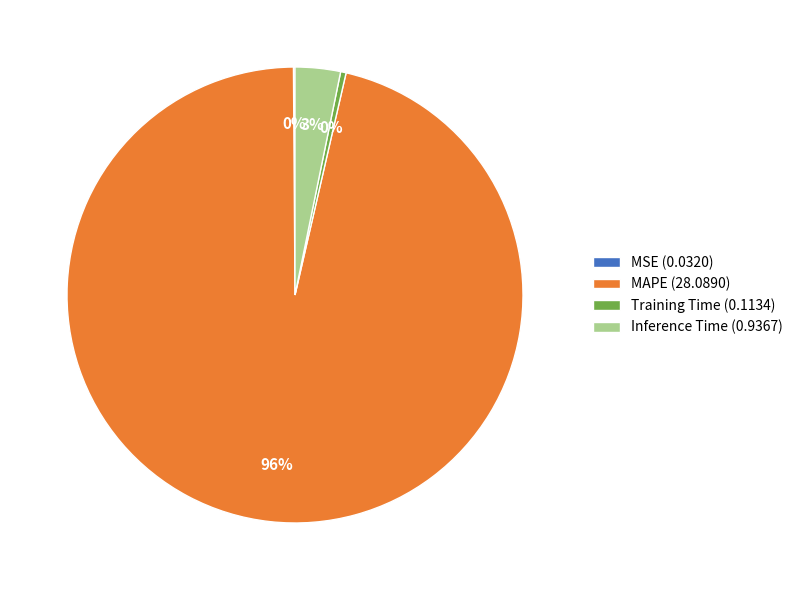

Is there a majority slice in this chart?

Yes